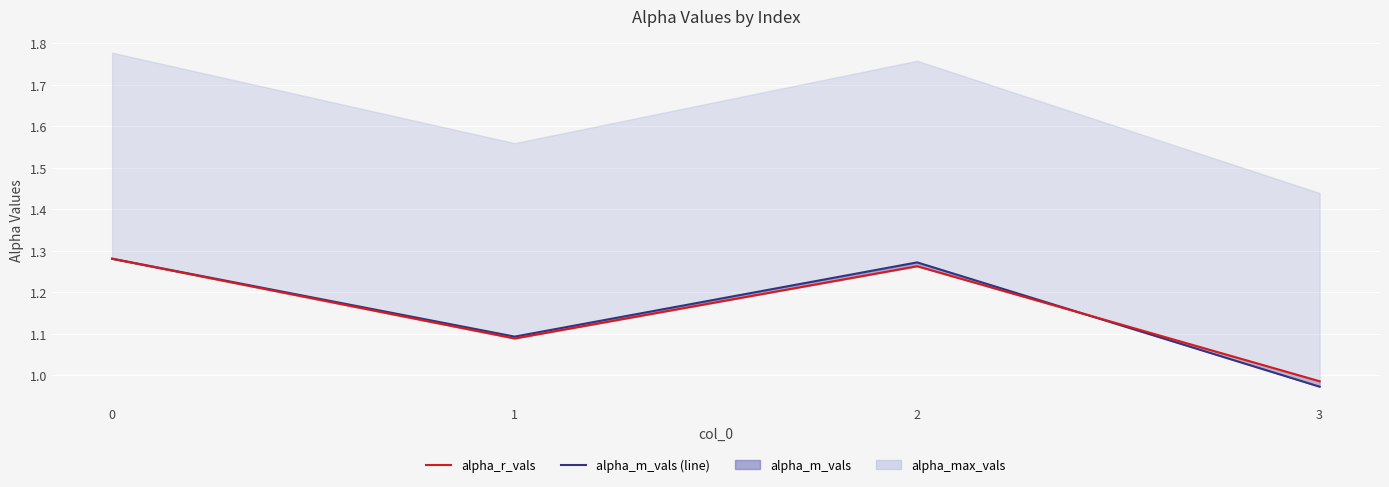

The alpha_r_vals series shows 1.3 at 0. True or false?

True